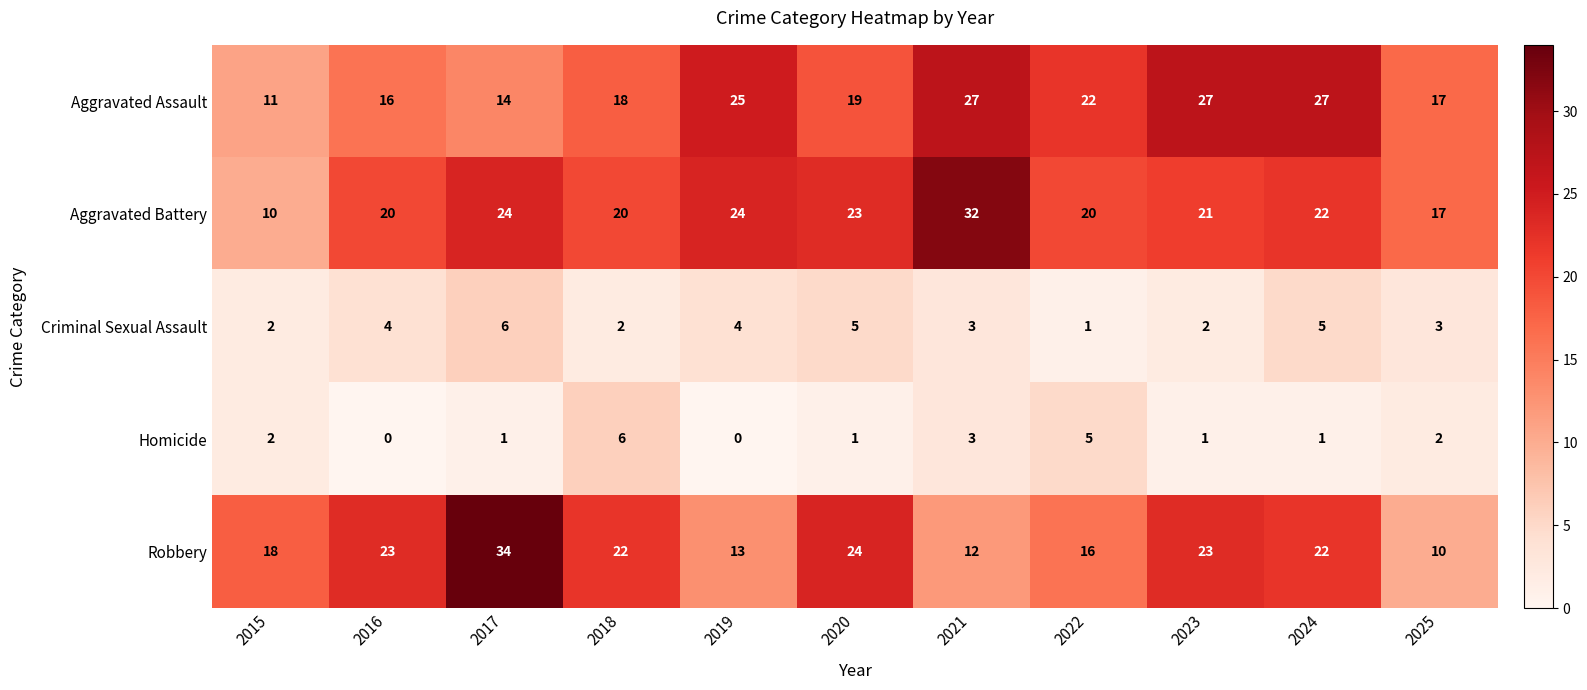

At which label is Aggravated Battery closest to 21?

2023